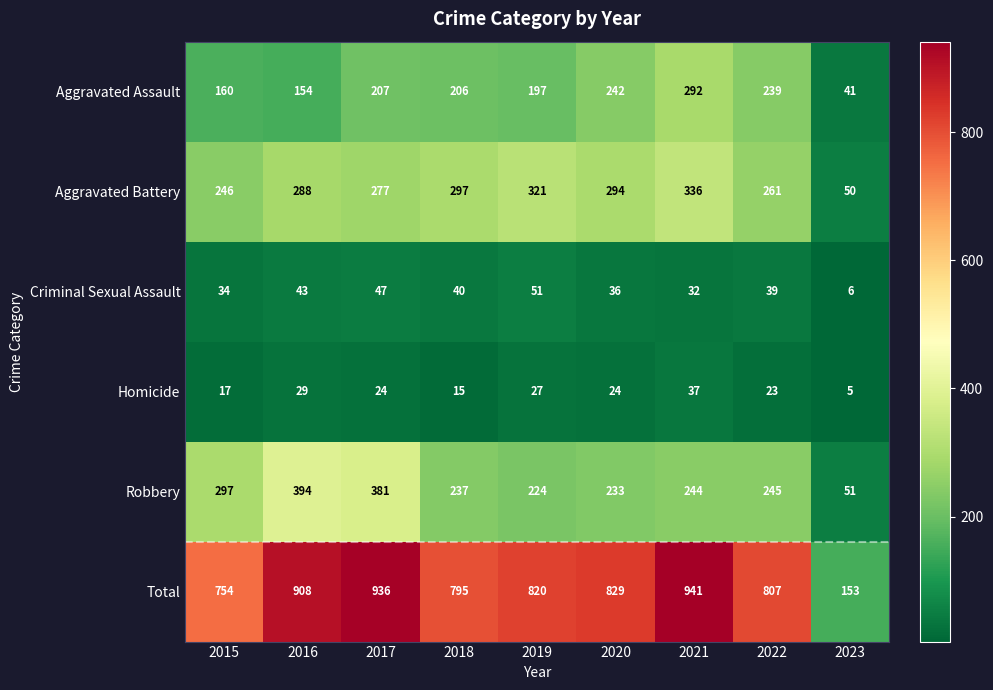

Rank the categories by Aggravated Battery value from highest to lowest.

2021, 2019, 2018, 2020, 2016, 2017, 2022, 2015, 2023